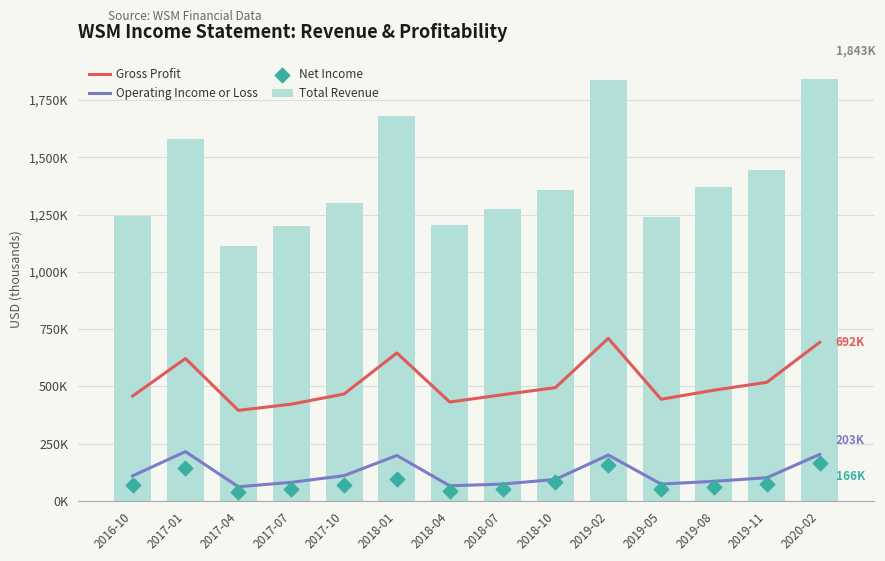

Which series has the largest Y range (max minus min)?

Total Revenue